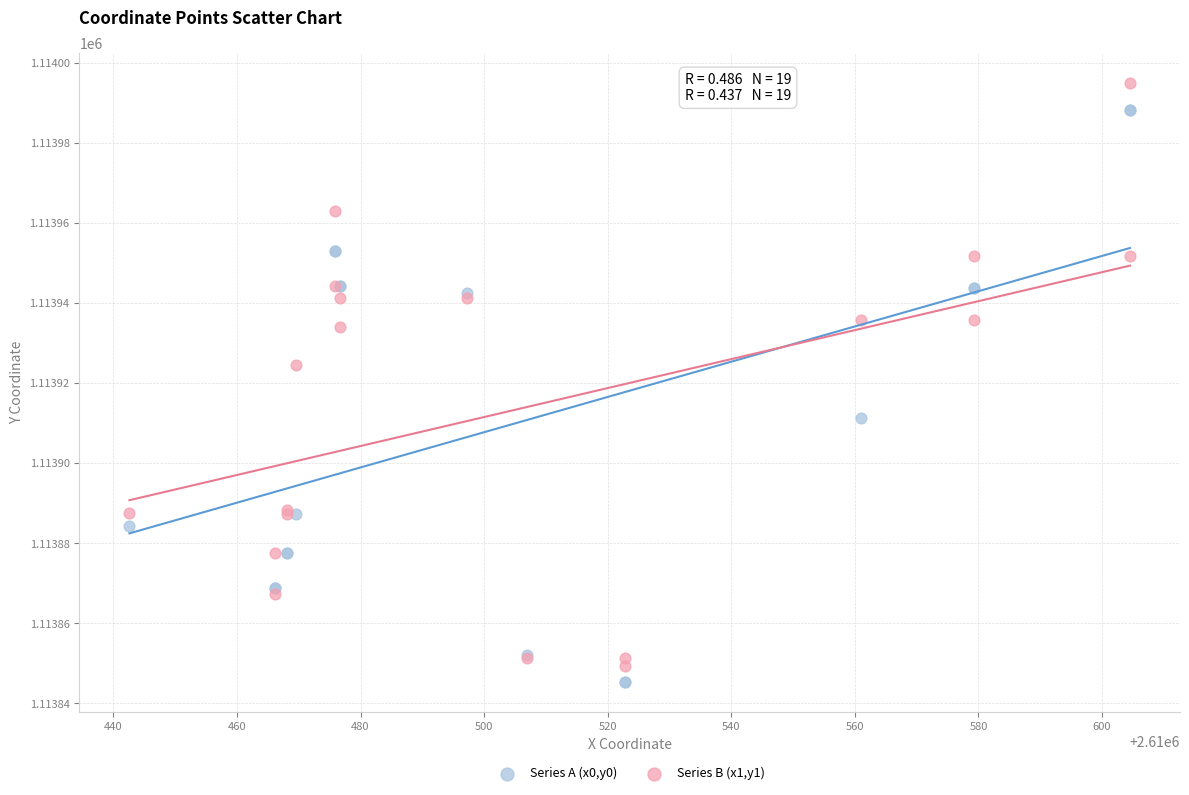

Which series has the largest Y range (max minus min)?

Series B (x1,y1)